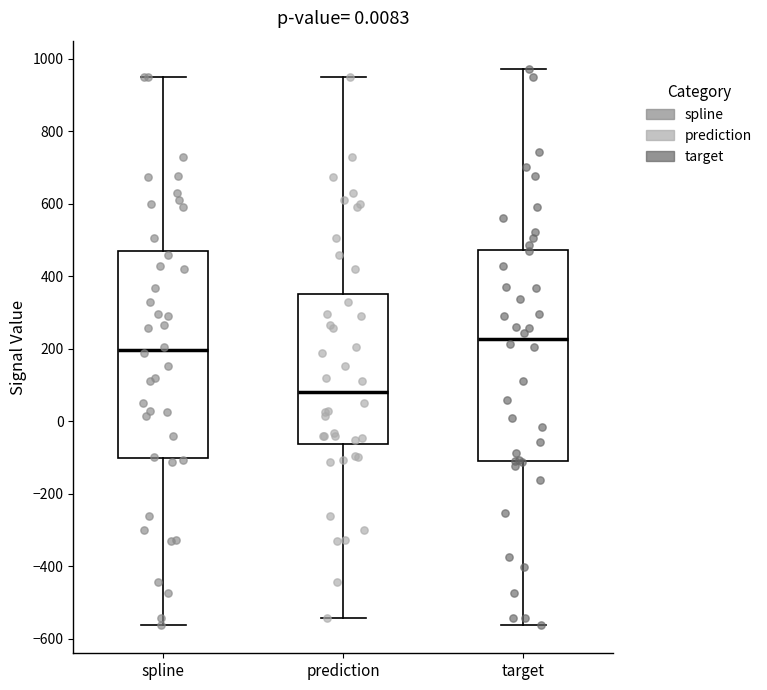

Where is the upper edge of the box for target on the y-axis? The values are not printed on the chart, so give them approximately, as read against the axis.

480